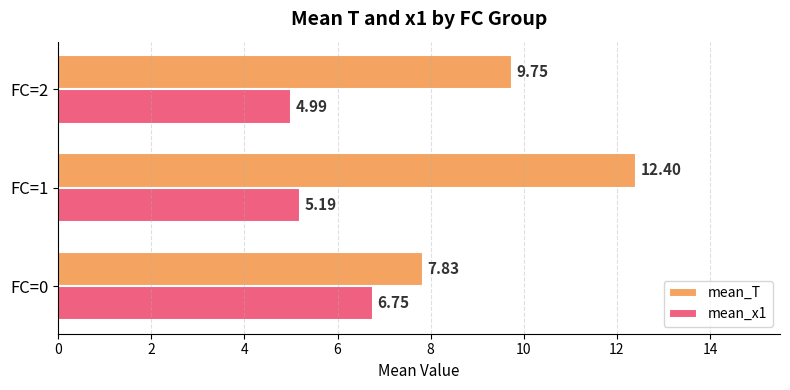

At how many categories does at least one series exceed 5?

3